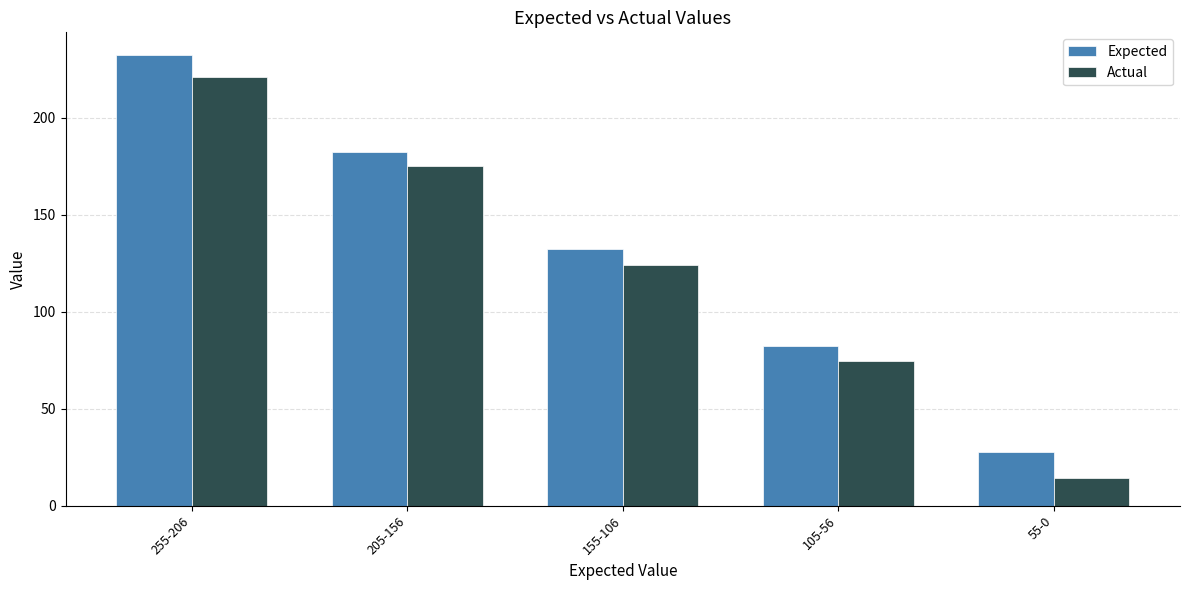

What is the difference between the second highest and minimum values in the Actual series?

160.9